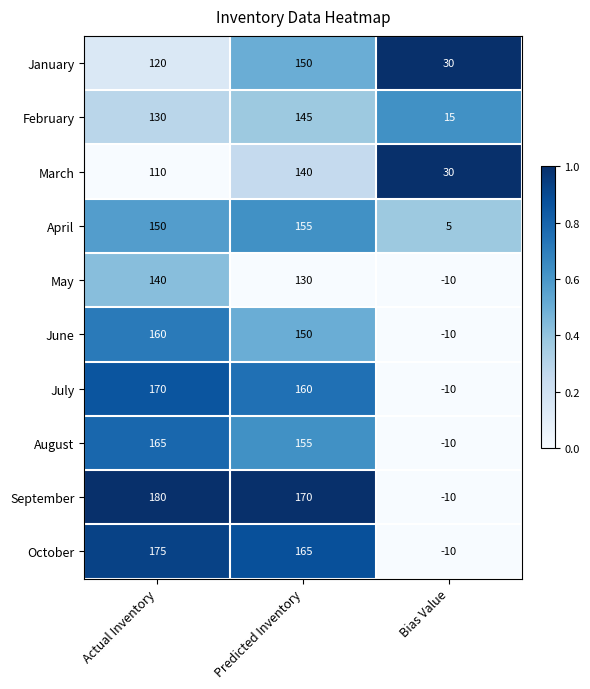

Rank the categories by April value from highest to lowest.

Predicted Inventory, Actual Inventory, Bias Value